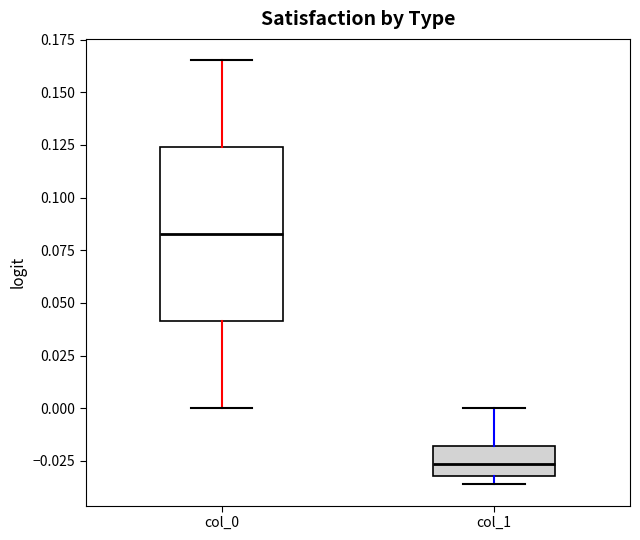

Which box is the tallest, from its lower edge to its upper edge?

col_0